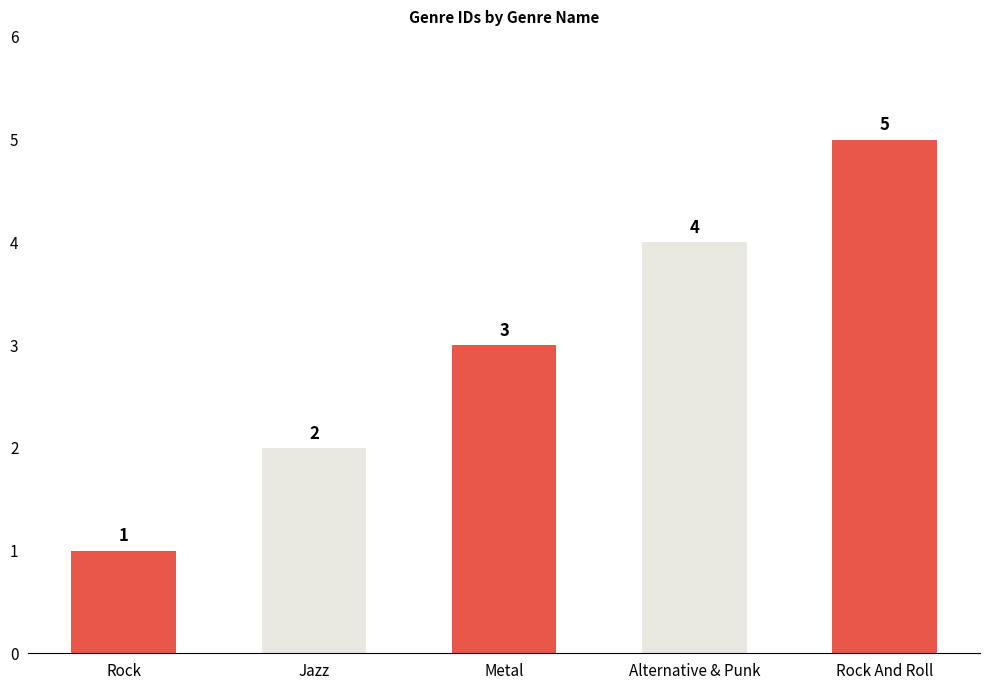

What is the smallest value displayed?

1